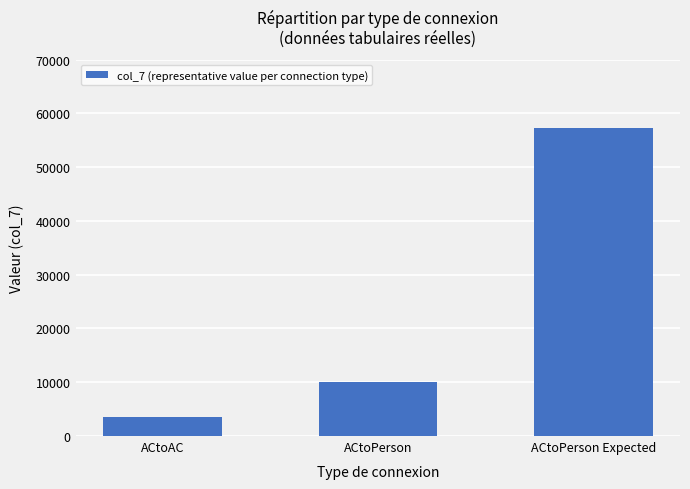

What is the change in value from ACtoAC to ACtoPerson?

+6450